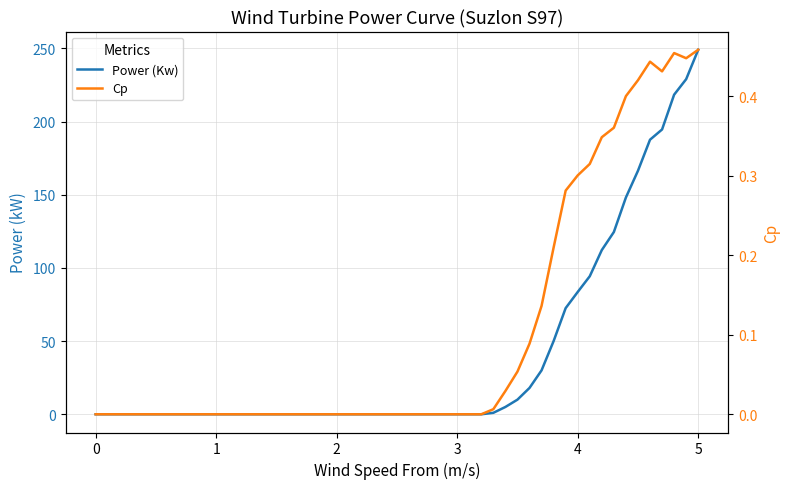

Reading left to right, transcribe all the data shown in this chart.

Power (Kw): 0.0	0.0	0.0	0.0	0.0	0.0	0.0	0.0	0.0	0.0	0.0	0.0	0.0	0.0	0.0	0.0	0.0	0.0	0.0	0.0	0.0	0.0	1.0	5.0	10.0	18.0	30.0	50.0	72.5	83.6	94.3	112.2	124.5	148.2	166.4	187.6	194.6	218.4	229.0	249.1
Cp: 0.0	0.0	0.0	0.0	0.0	0.0	0.0	0.0	0.0	0.0	0.0	0.0	0.0	0.0	0.0	0.0	0.0	0.0	0.0	0.0	0.0	0.0	0.0	0.0	0.1	0.1	0.1	0.2	0.3	0.3	0.3	0.3	0.4	0.4	0.4	0.4	0.4	0.5	0.4	0.5